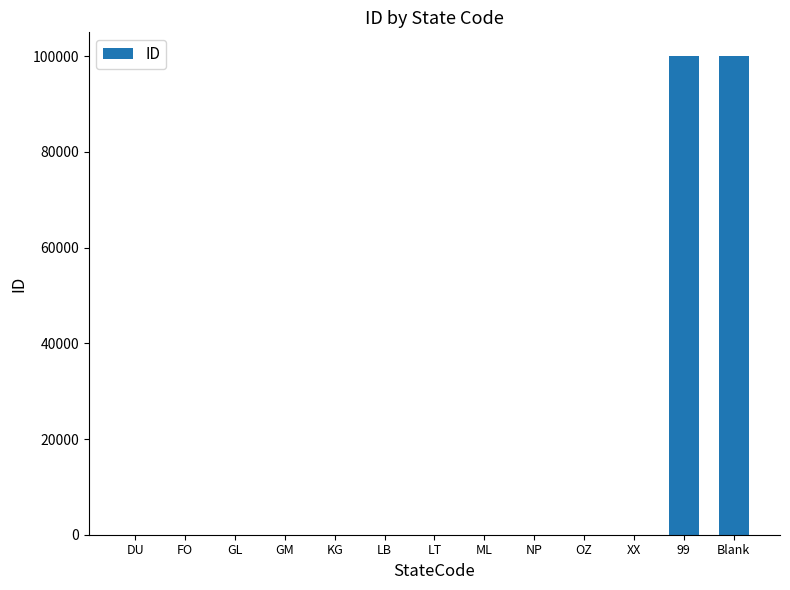

The value at 99 is 99999. True or false?

True